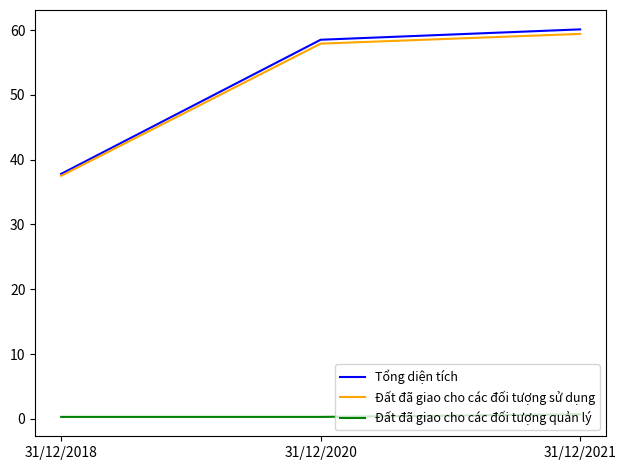

At which label does Tổng diện tích first exceed 58?

31/12/2020